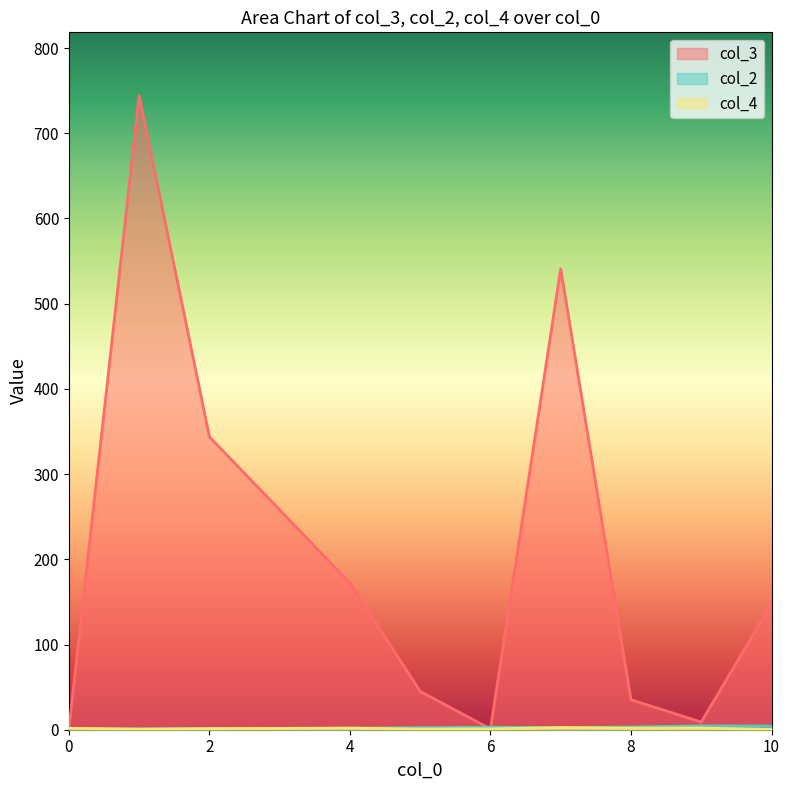

Which has a higher value, 4 or 4?

4